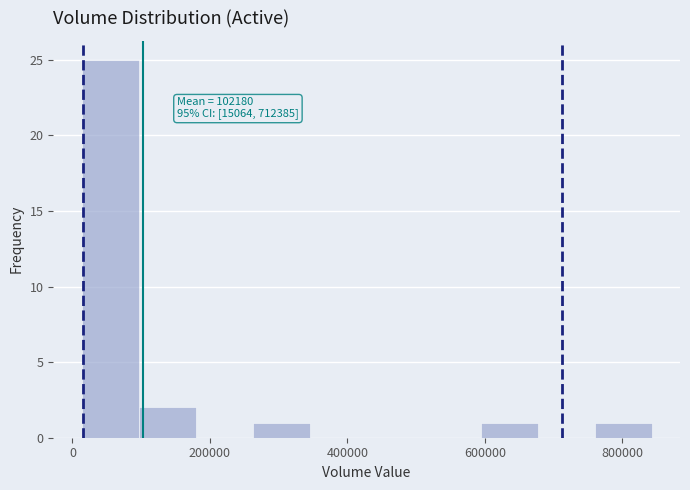

Over which range of the x-axis is the bar tallest?

20000 to 100000